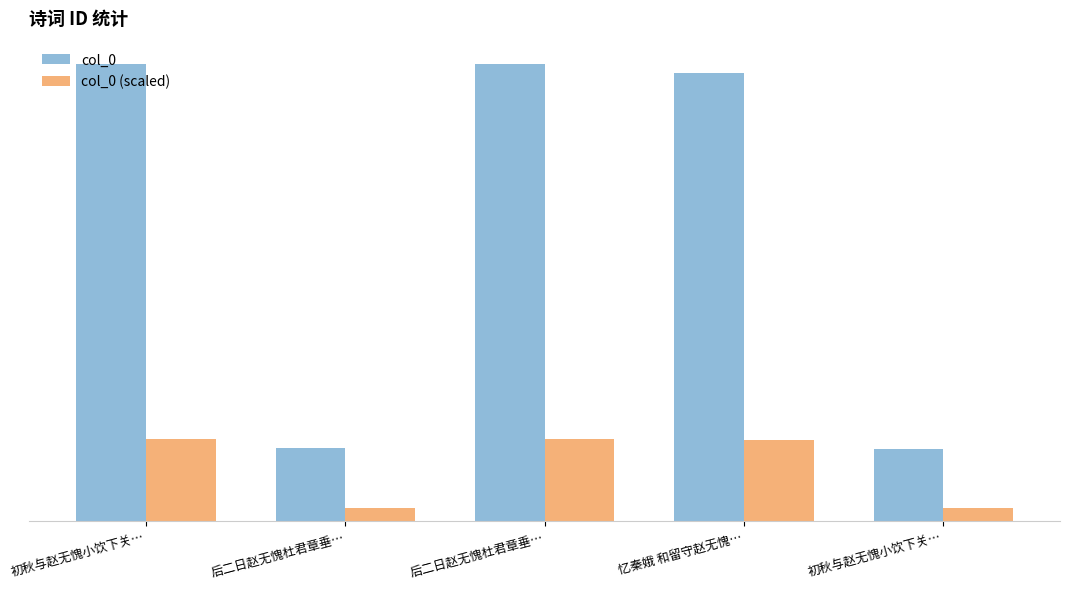

Reading left to right, list all the values displayed in this chart.

col_0: 999684.0	158861.0	999639.0	979673.0	158182.0
col_0 (scaled): 179943.1	28595.0	179935.0	176341.1	28472.8